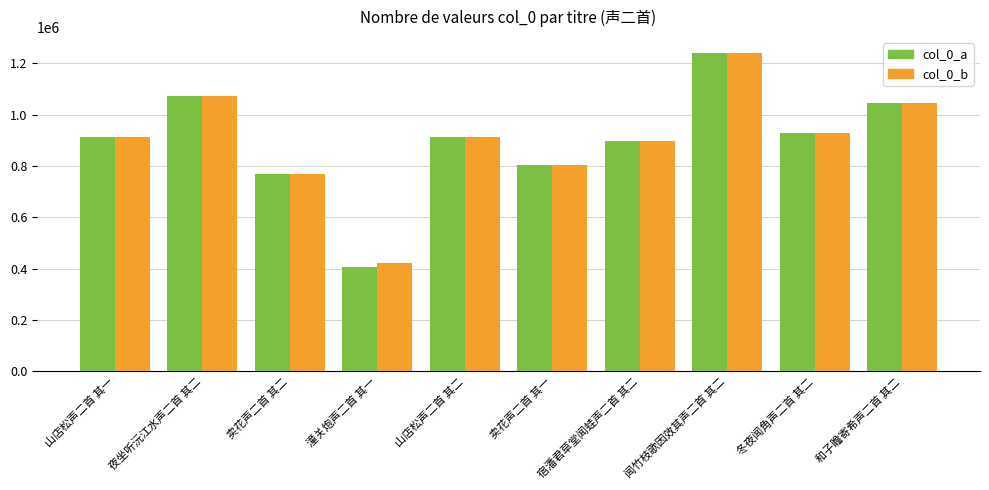

At which category is the sum across all series the highest?

闻竹枝歌因效其声二首 其二